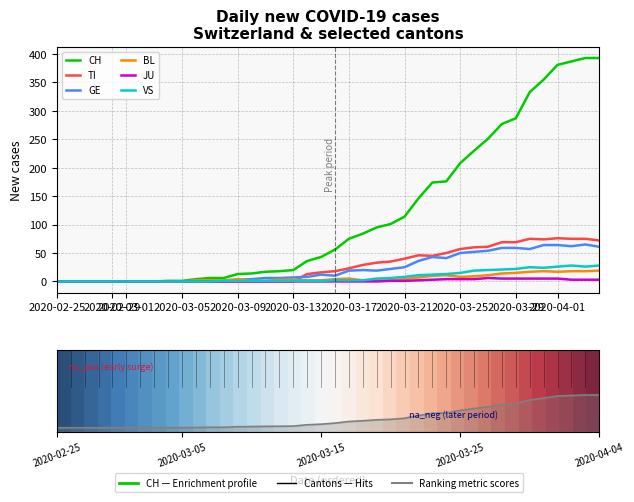

Which series has the widest spread of values?

CH